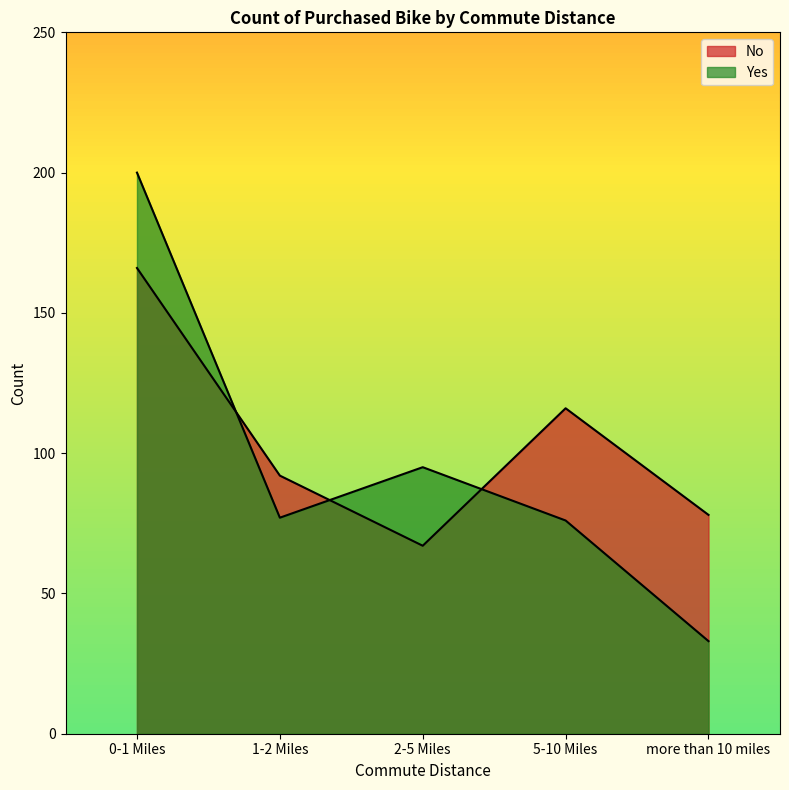

What is the sum of all No values?

519